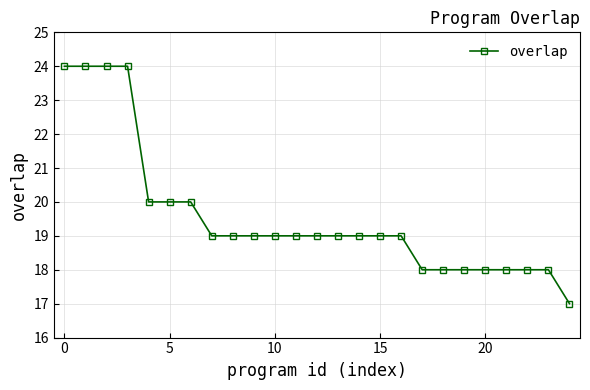

What is the average value?

20